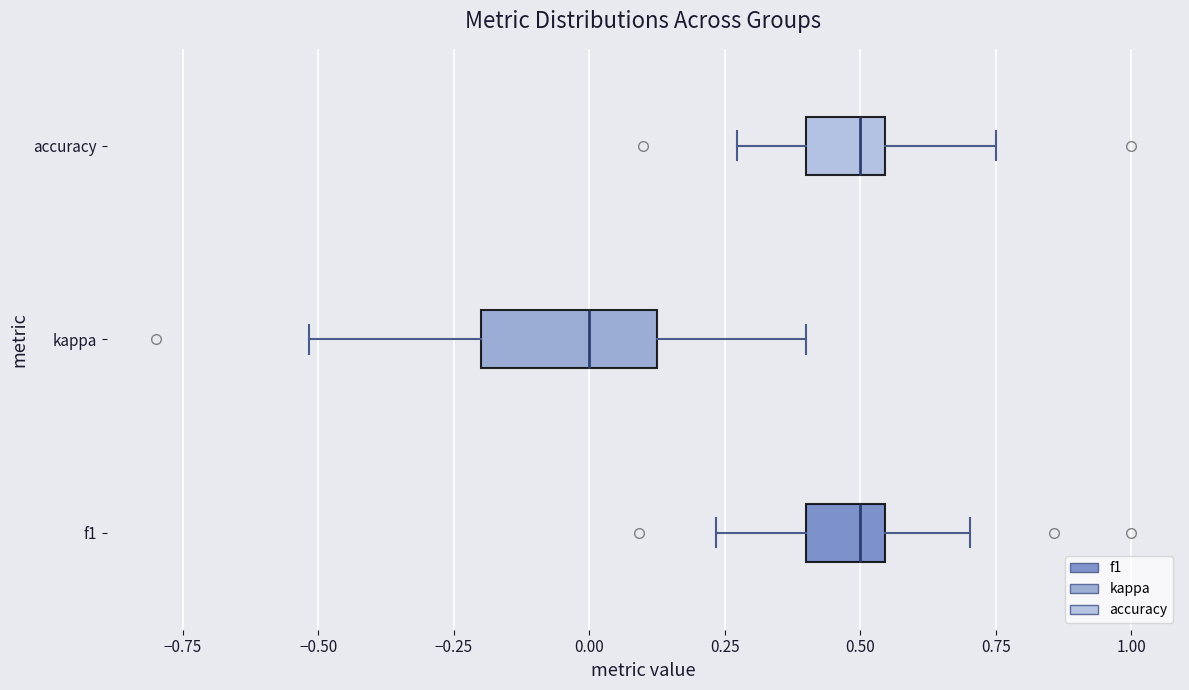

Reading bottom to top, transcribe this box plot: for each box, give where its median line is, the range the box spans, and where its two whiskers end, as read against the x-axis. The values are not printed on the chart, so give them approximately, as read against the axis.

f1: median 0.50, box 0.40 to 0.55, whiskers 0.25 to 0.70
kappa: median 0.00, box -0.20 to 0.15, whiskers -0.50 to 0.40
accuracy: median 0.50, box 0.40 to 0.55, whiskers 0.25 to 0.75